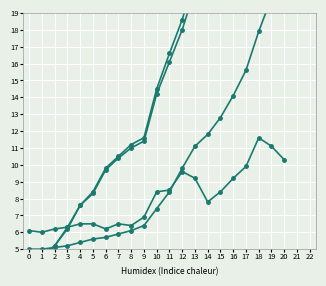

True or false: Cumulative Negative (scaled) has more than 0 points higher than both neighbors.

False